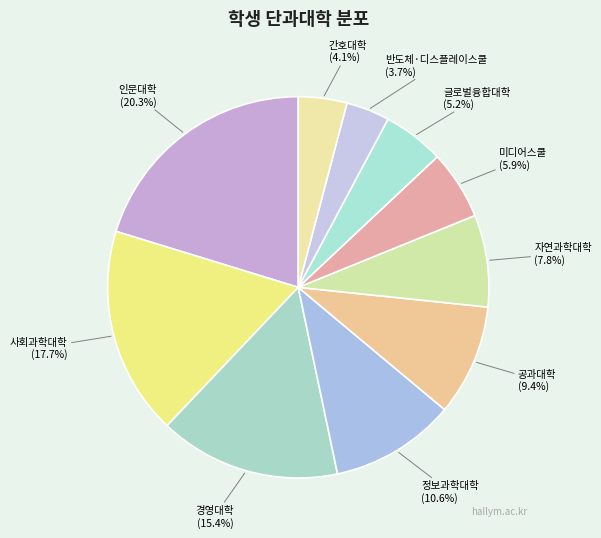

Is 공과대학 the majority of the pie?

No